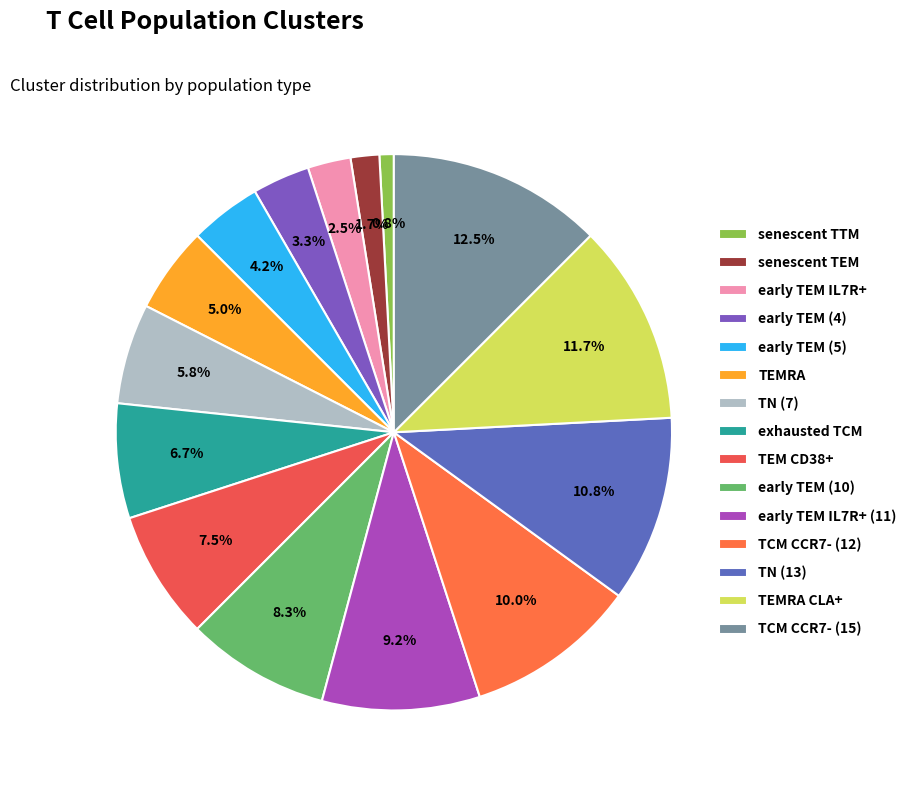

Which slice is the smallest?

senescent TTM